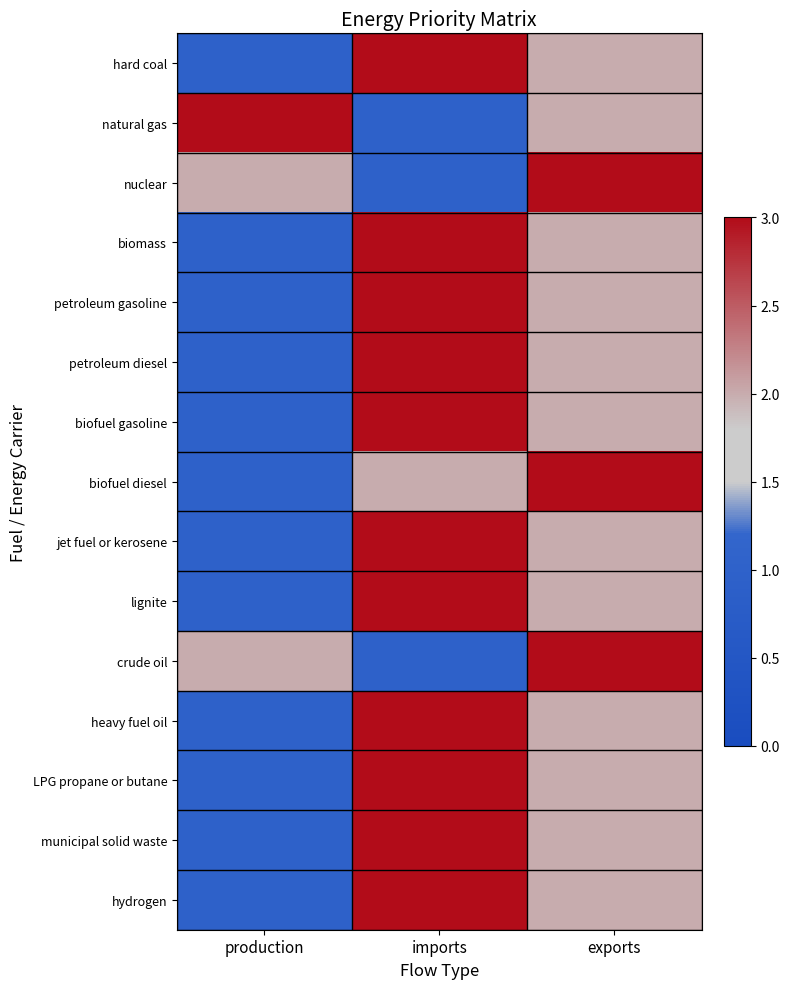

At which category is the sum across all series the highest?

imports